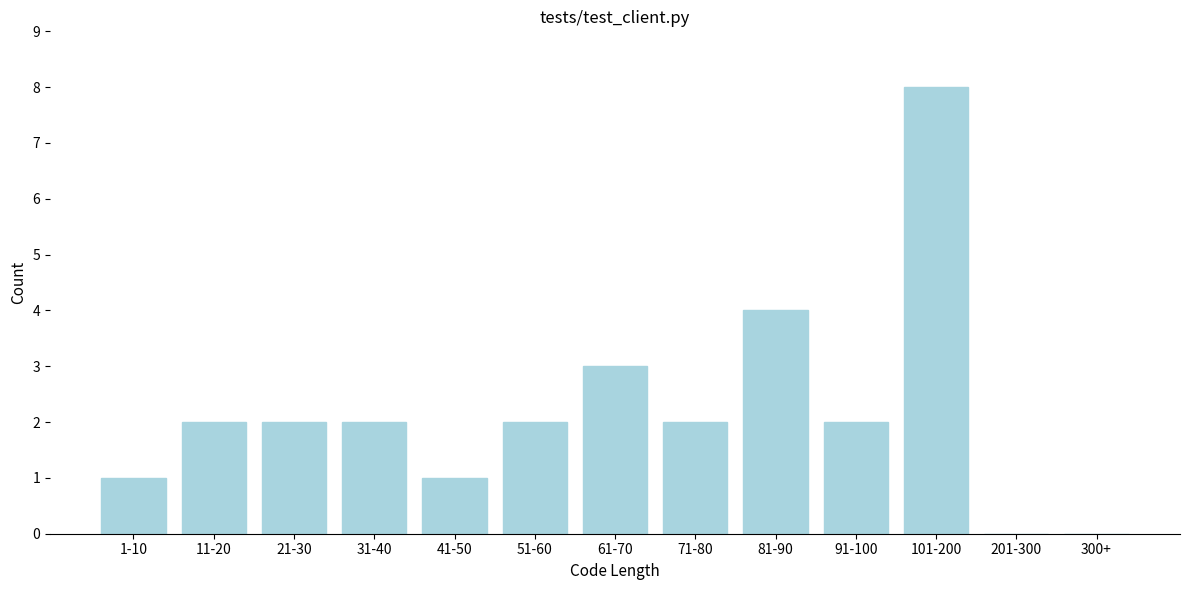

Reading left to right, list all the values displayed in this chart.

1-10=1	11-20=2	21-30=2	31-40=2	41-50=1	51-60=2	61-70=3	71-80=2	81-90=4	91-100=2	101-200=8	201-300=0	300+=0